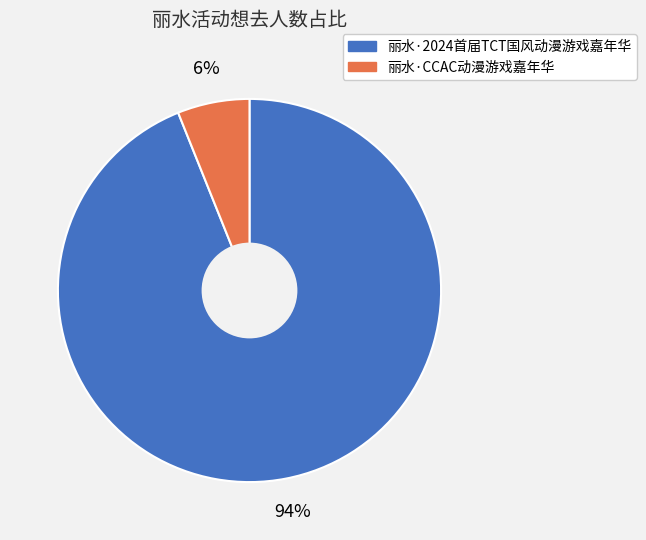

How many slices are in this pie chart?

2